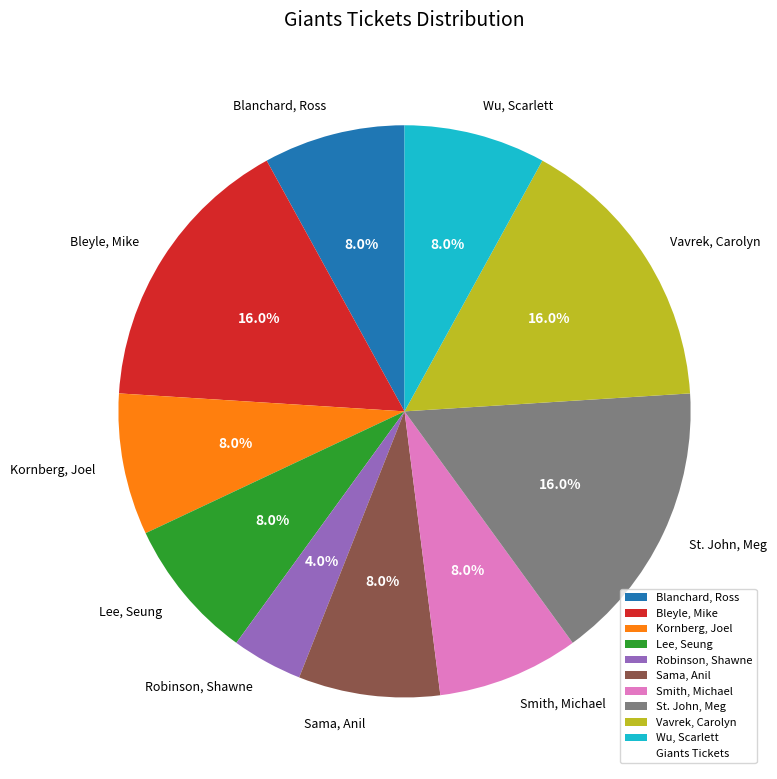

What portion of the pie excludes Wu, Scarlett?

92.0%